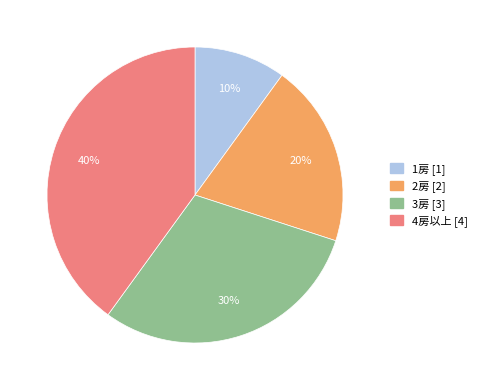

Does 2房 represent more than half of the total?

No